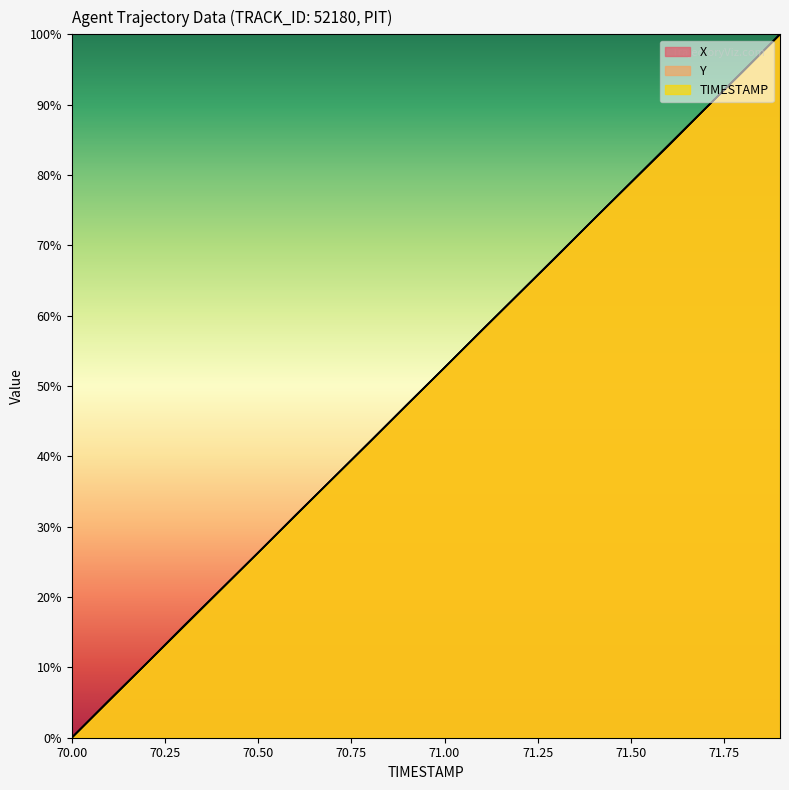

Where does the X series first go above 52?

71.00